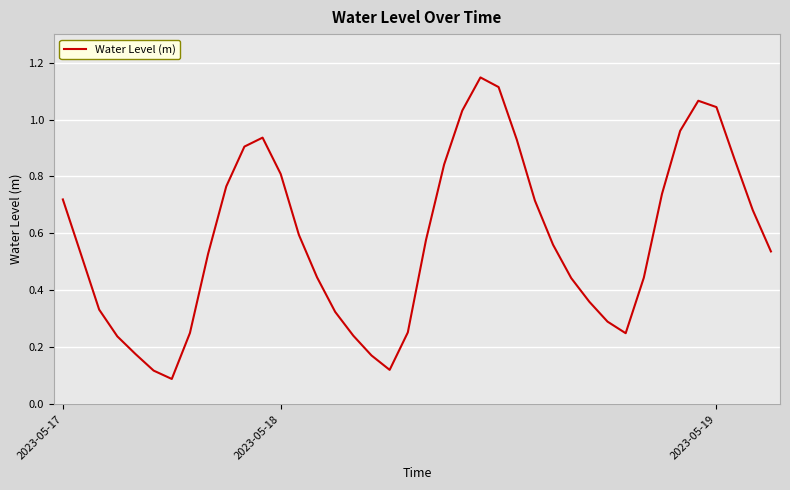

Does the chart have visible grid lines?

Yes